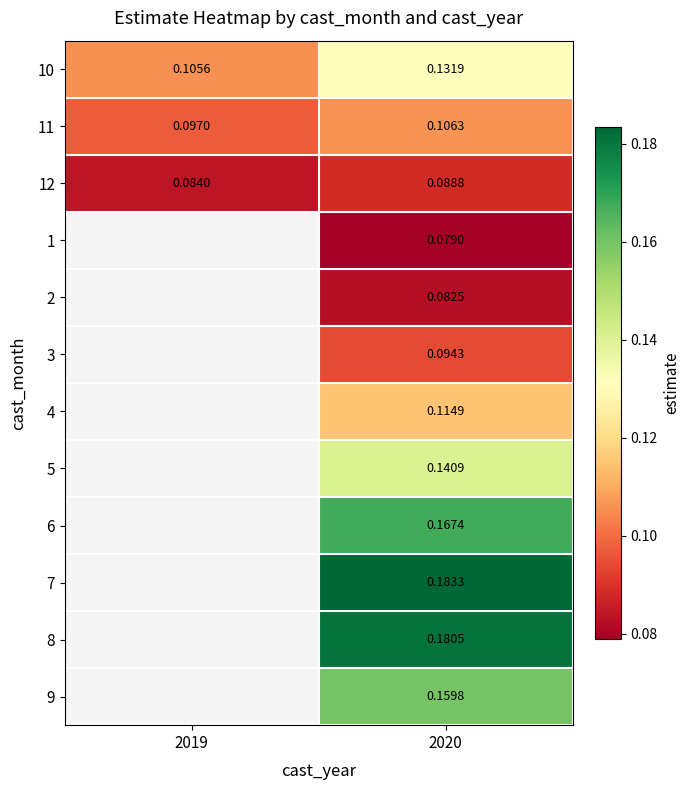

Which category has the highest value across all series?

2020